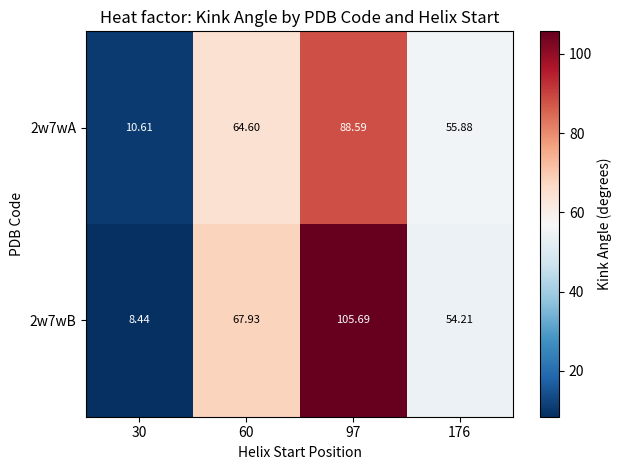

Is the value of 2w7wB at 30 greater than the value of 2w7wA at 30?

No